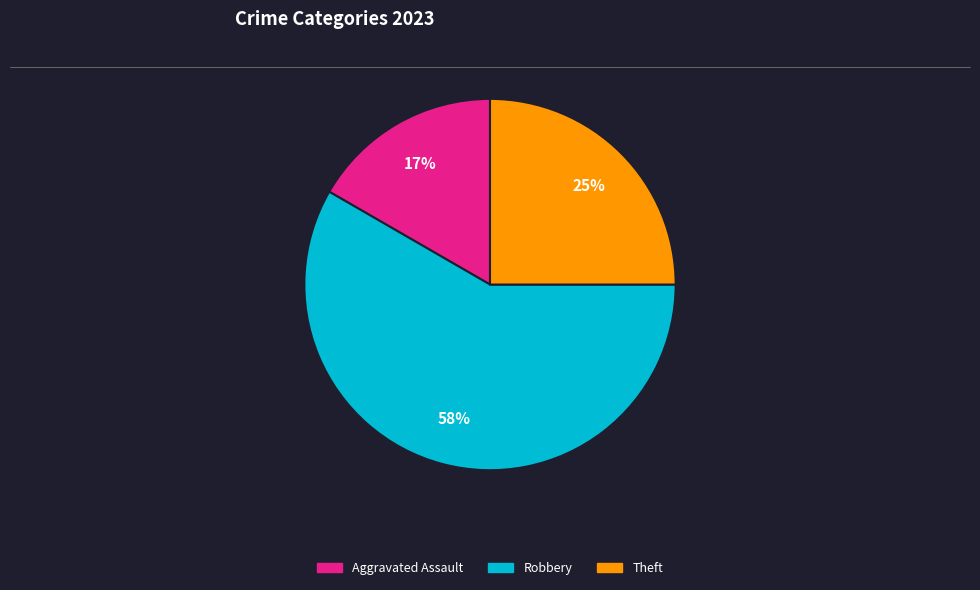

How many segments does this pie chart have?

3